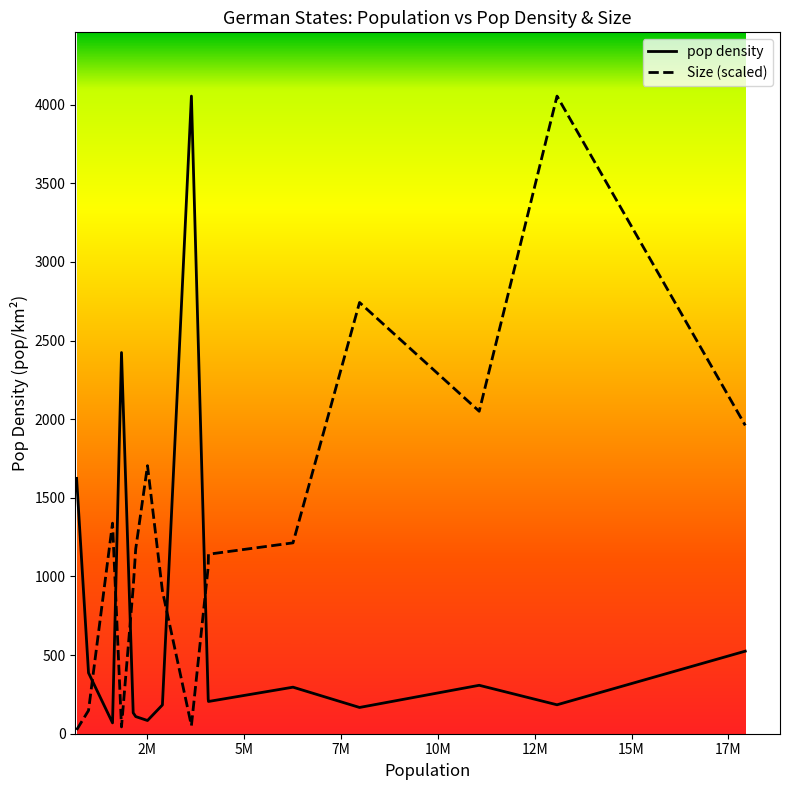

Which series has the largest total across all categories?

Size (scaled)